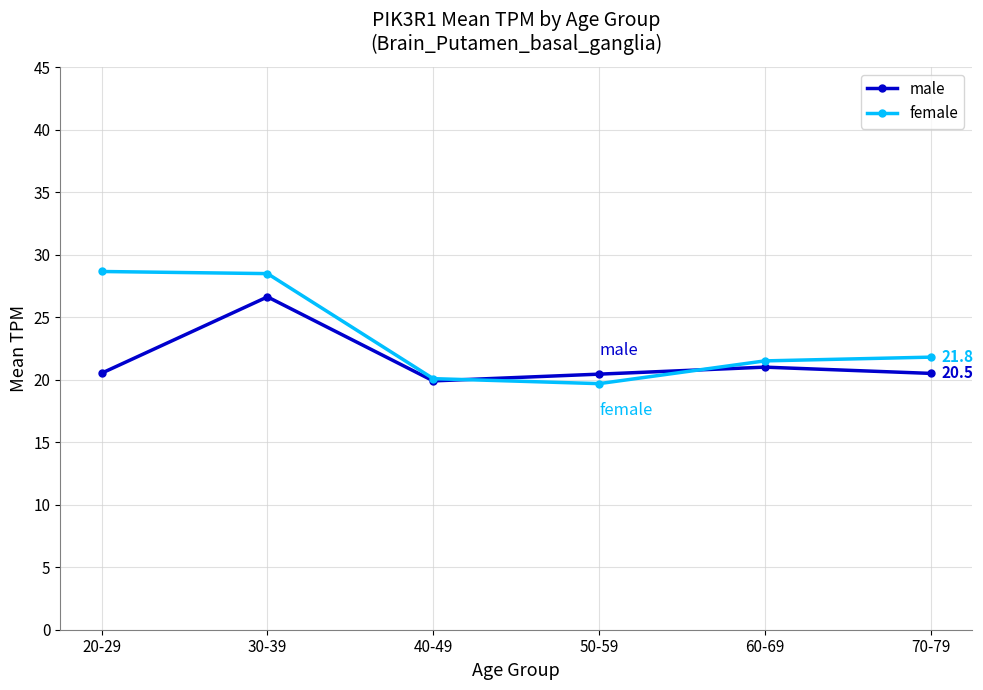

What is the minimum value for female?

19.7